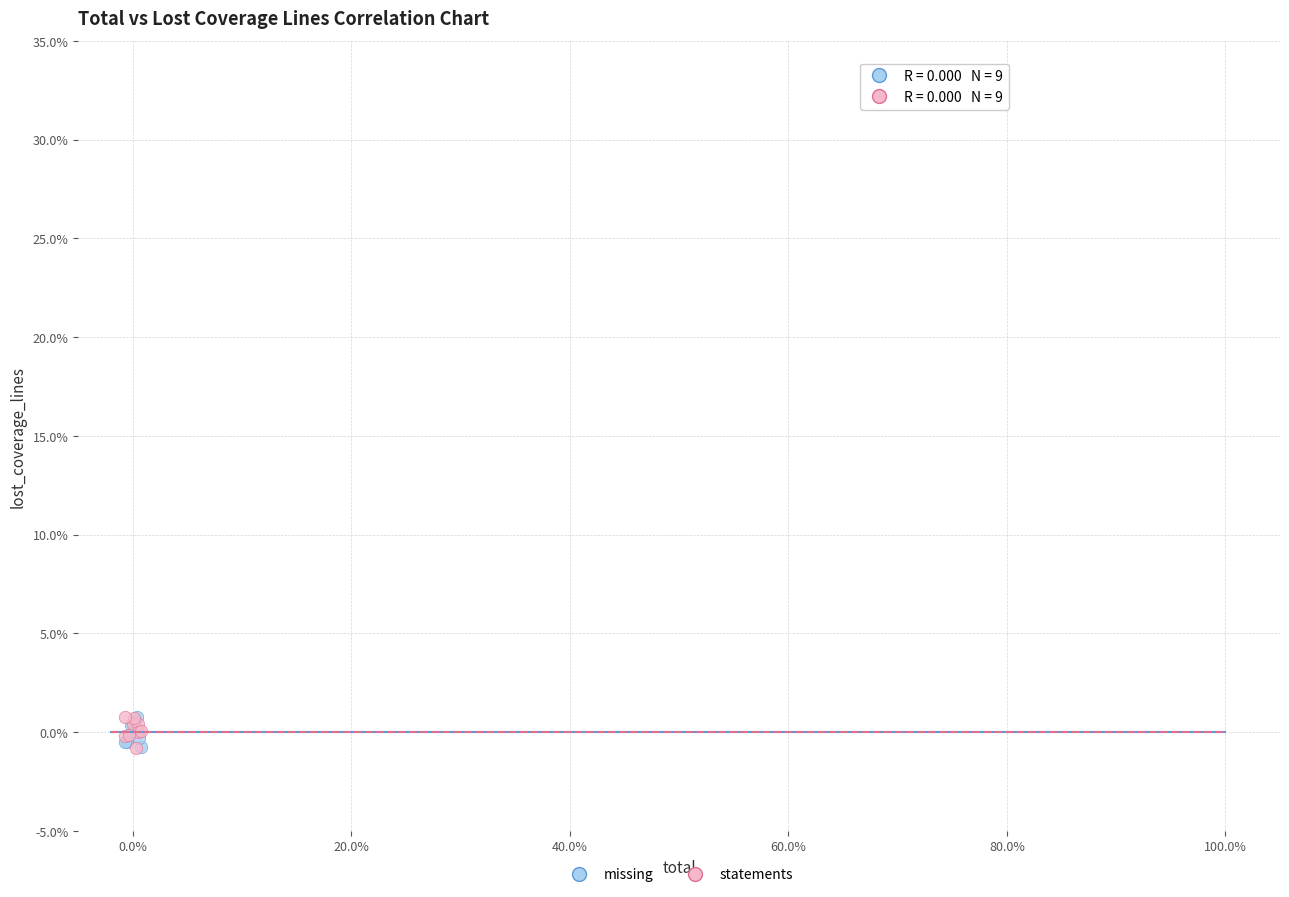

What are all the series names shown in the legend?

missing, statements